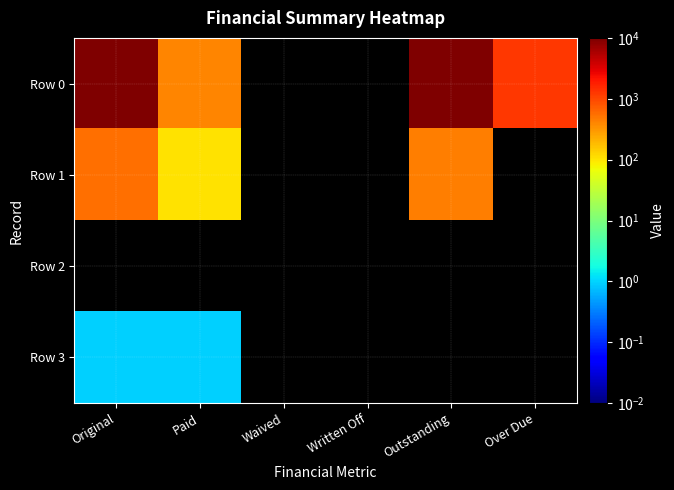

Which series has the largest total across all categories?

Row 0